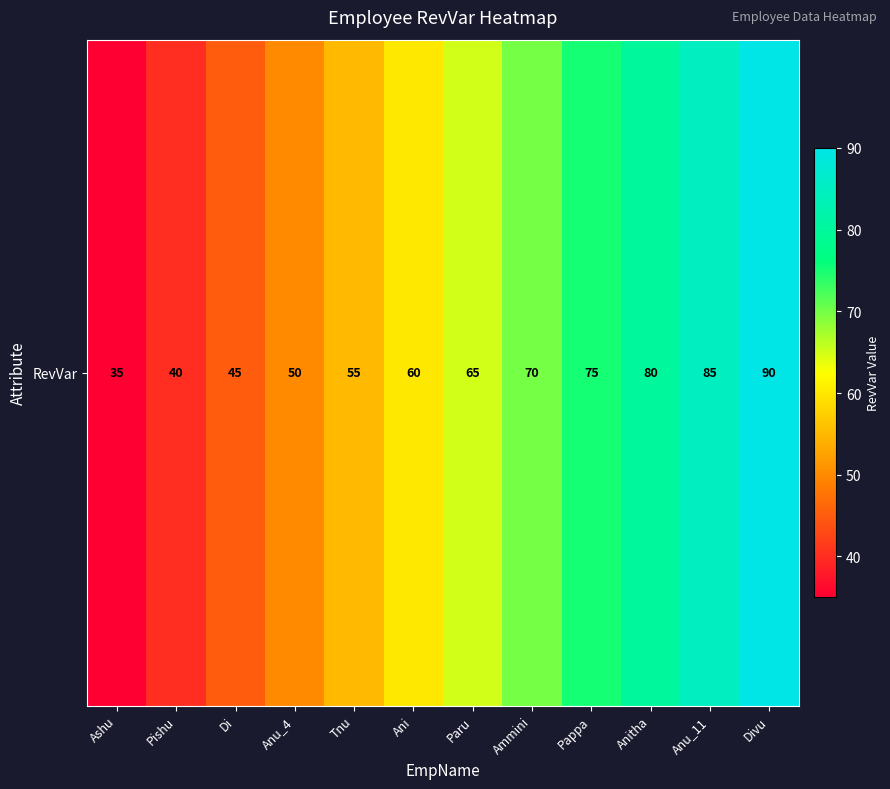

What is the average value?

62